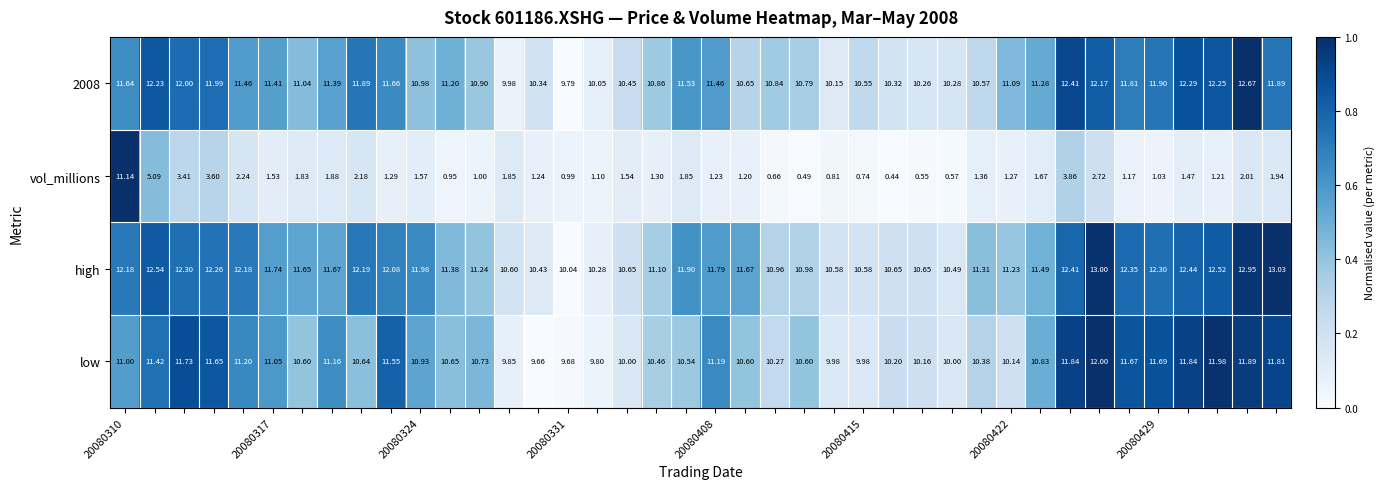

What is the greatest value displayed?

13.0